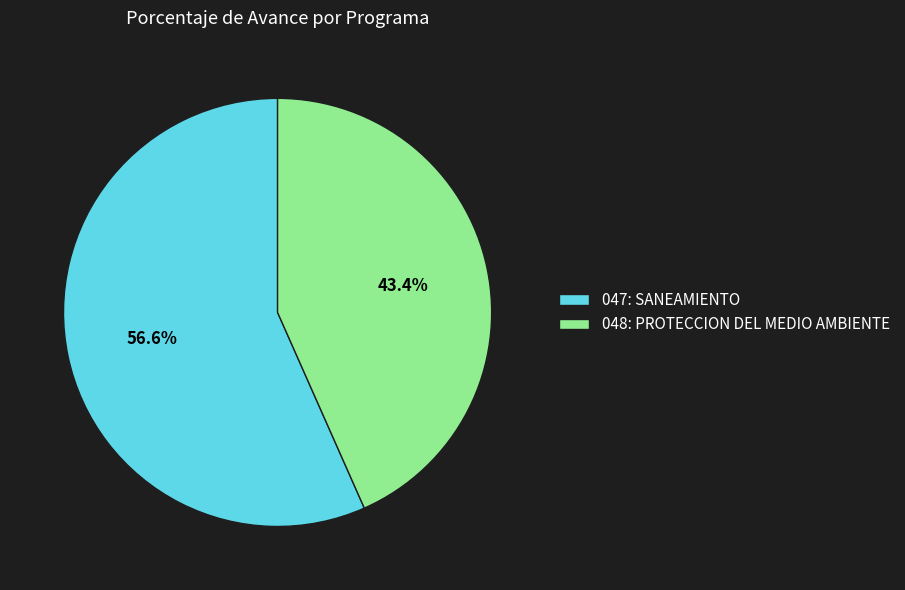

What percentage is the 048: PROTECCION DEL MEDIO AMBIENTE slice, to the nearest percent?

43%